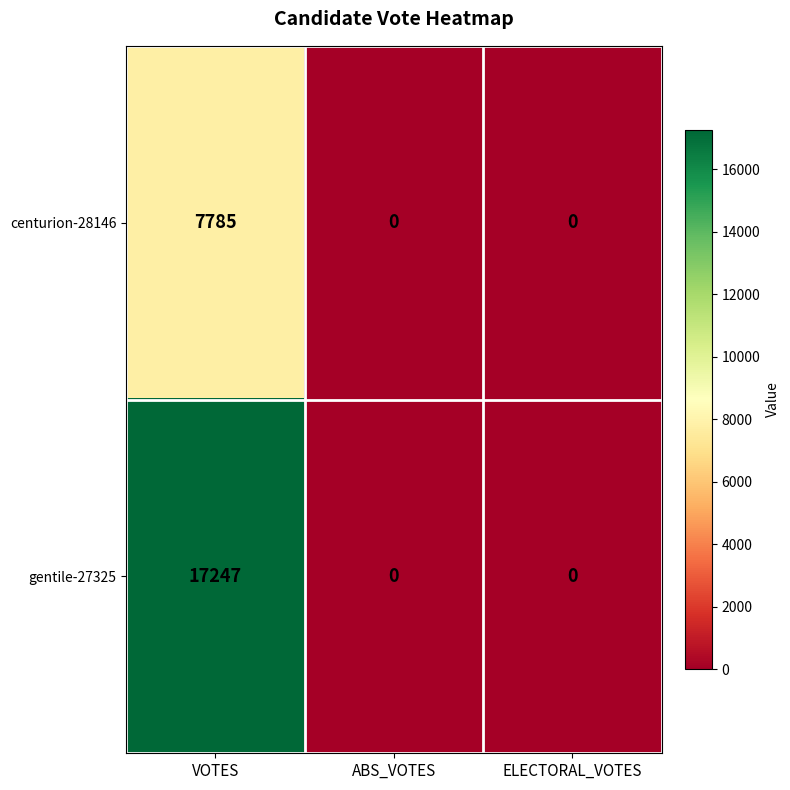

How many data points does each series have?

3